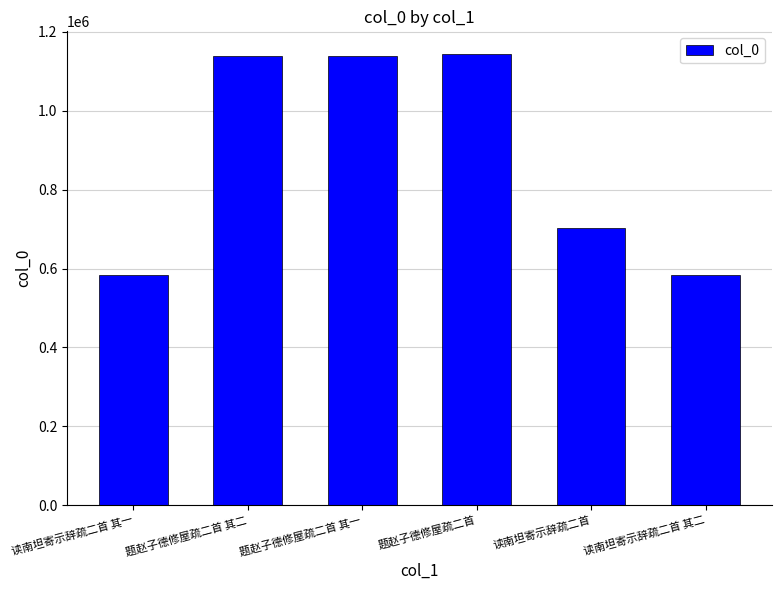

How many distinct data groups are displayed?

1